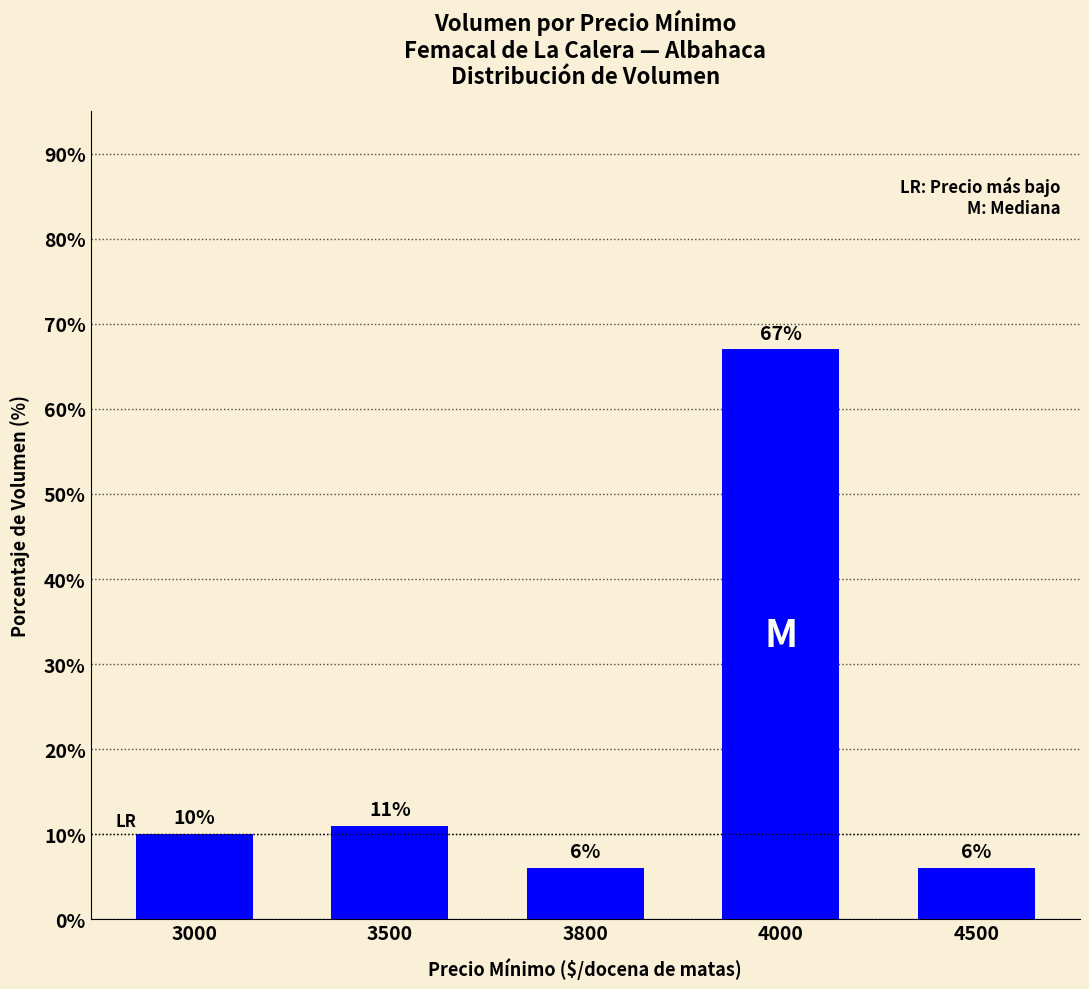

Which has a higher value, 3500 or 3000?

3500